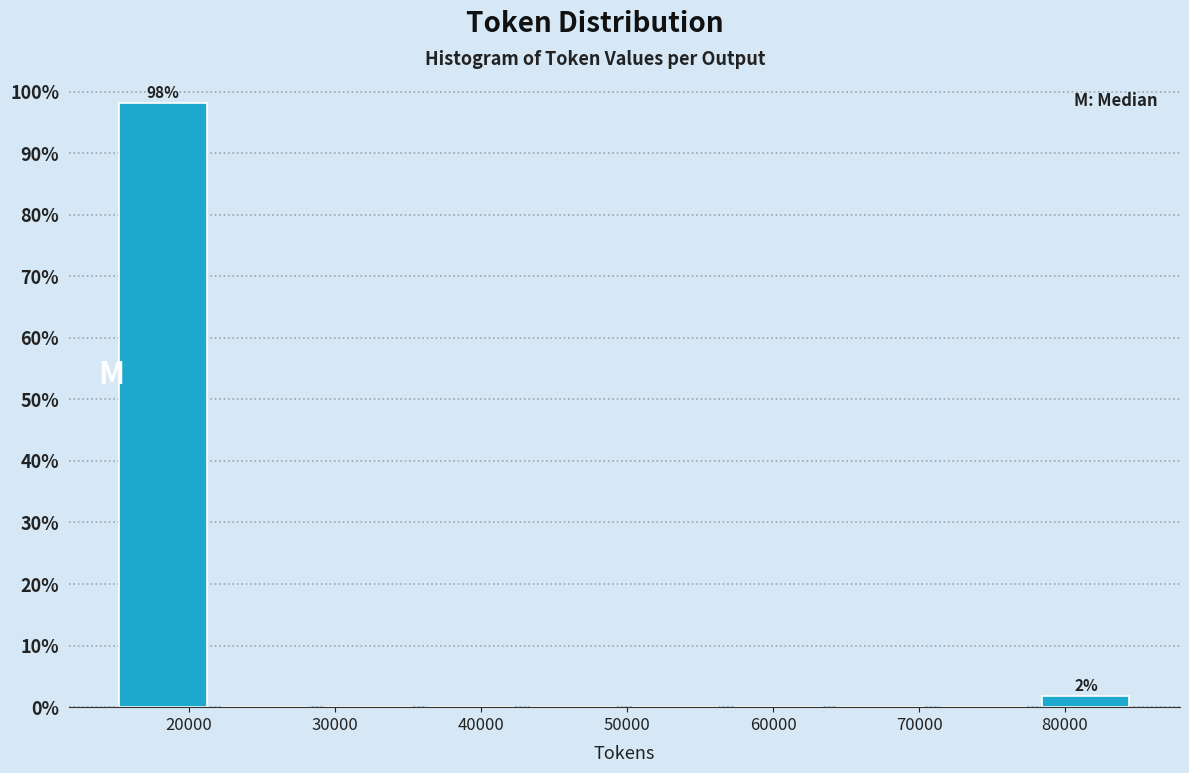

Over which range of the x-axis is the bar tallest?

15000 to 22000